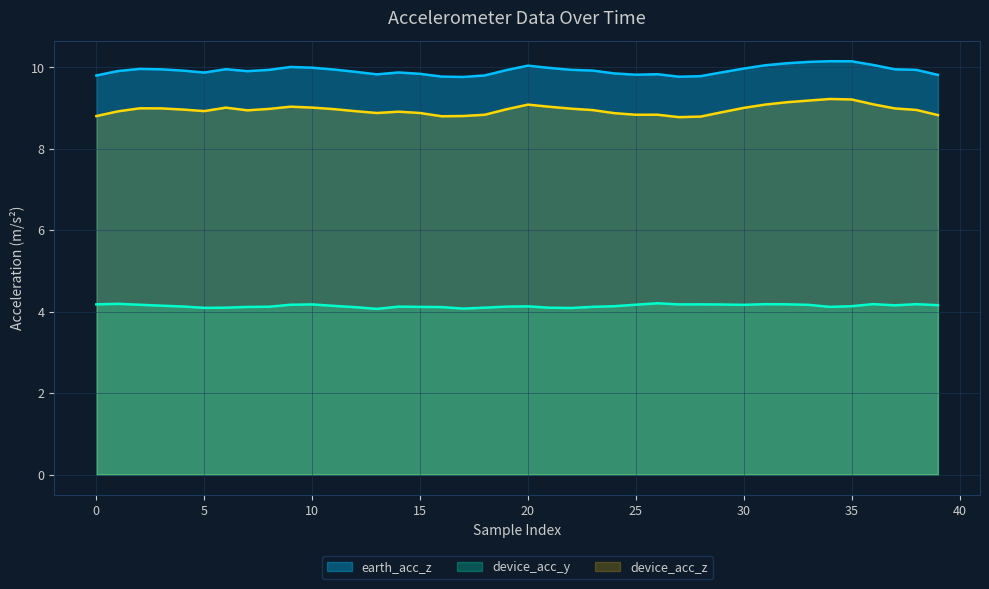

True or false: device_acc_z and earth_acc_z cross at least once.

False